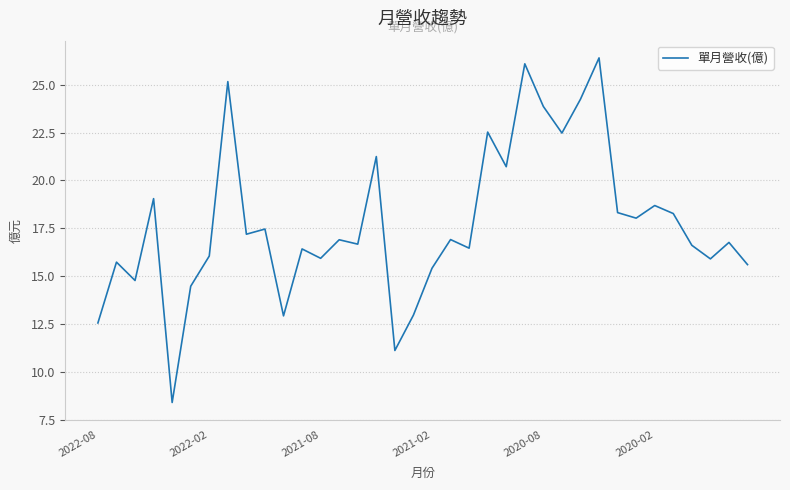

What is the maximum value shown in the chart?

26.4